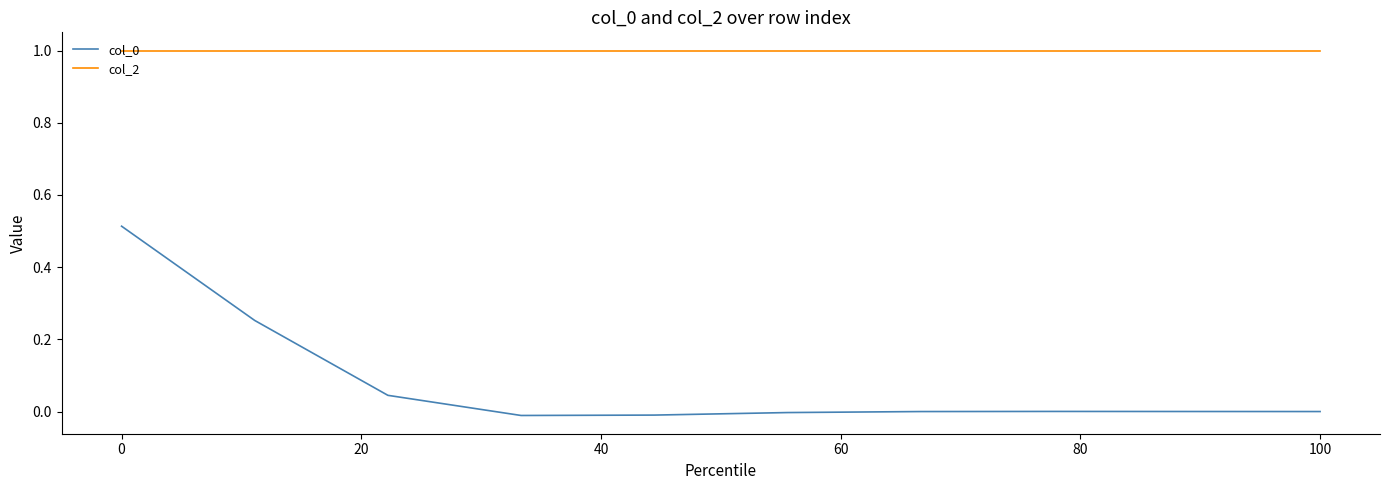

What is the maximum value shown in the chart?

1.0